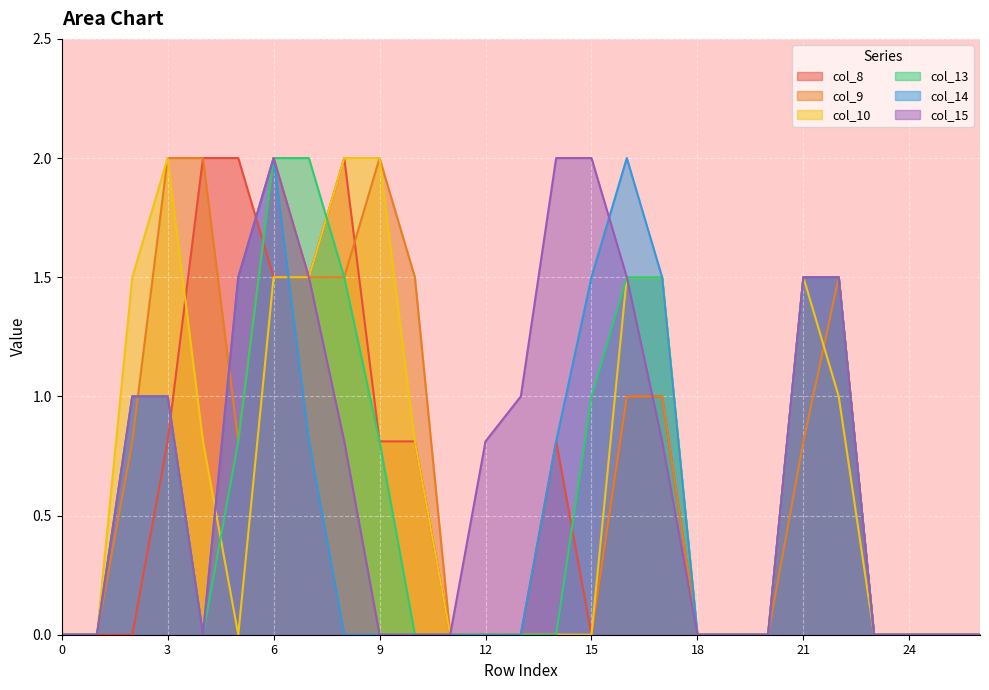

Rank the categories by col_14 value from highest to lowest.

6, 16, 5, 15, 17, 21, 22, 2, 3, 7, 14, 0, 1, 4, 8, 9, 10, 11, 12, 13, 18, 19, 20, 23, 24, 25, 26